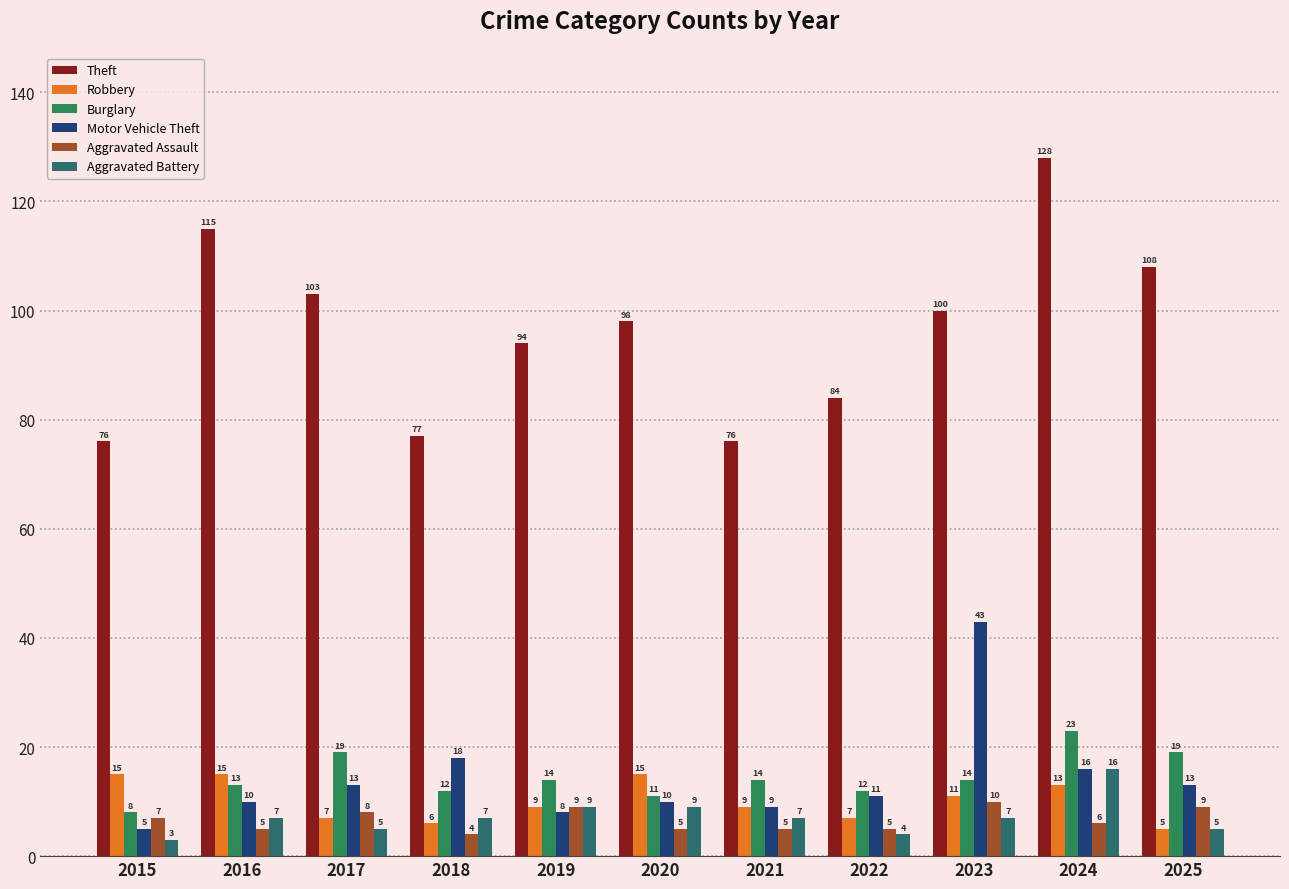

What is the average value of the Robbery series?

10